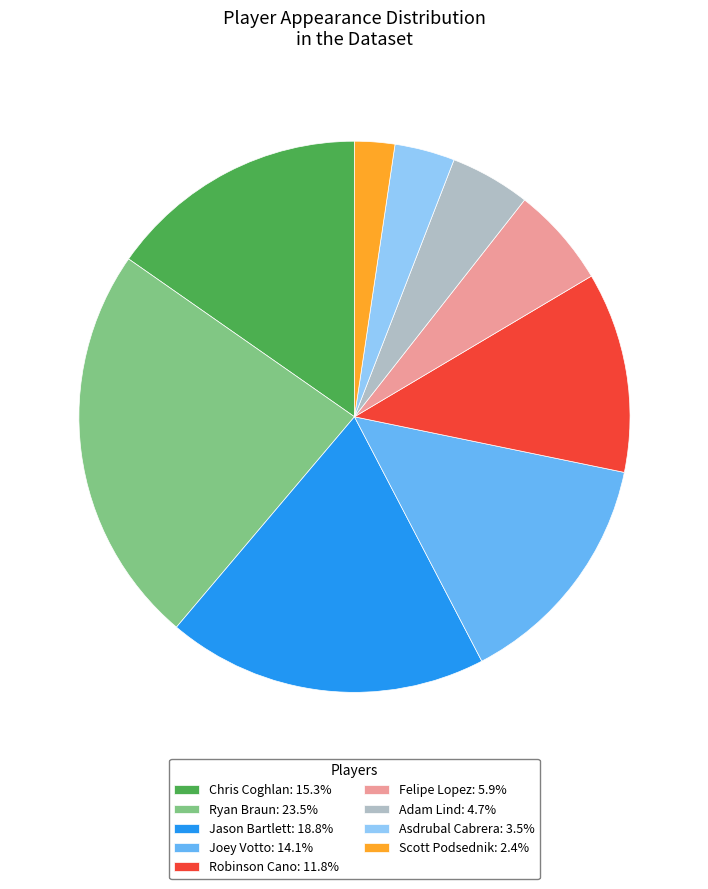

Does any single category account for the majority?

No